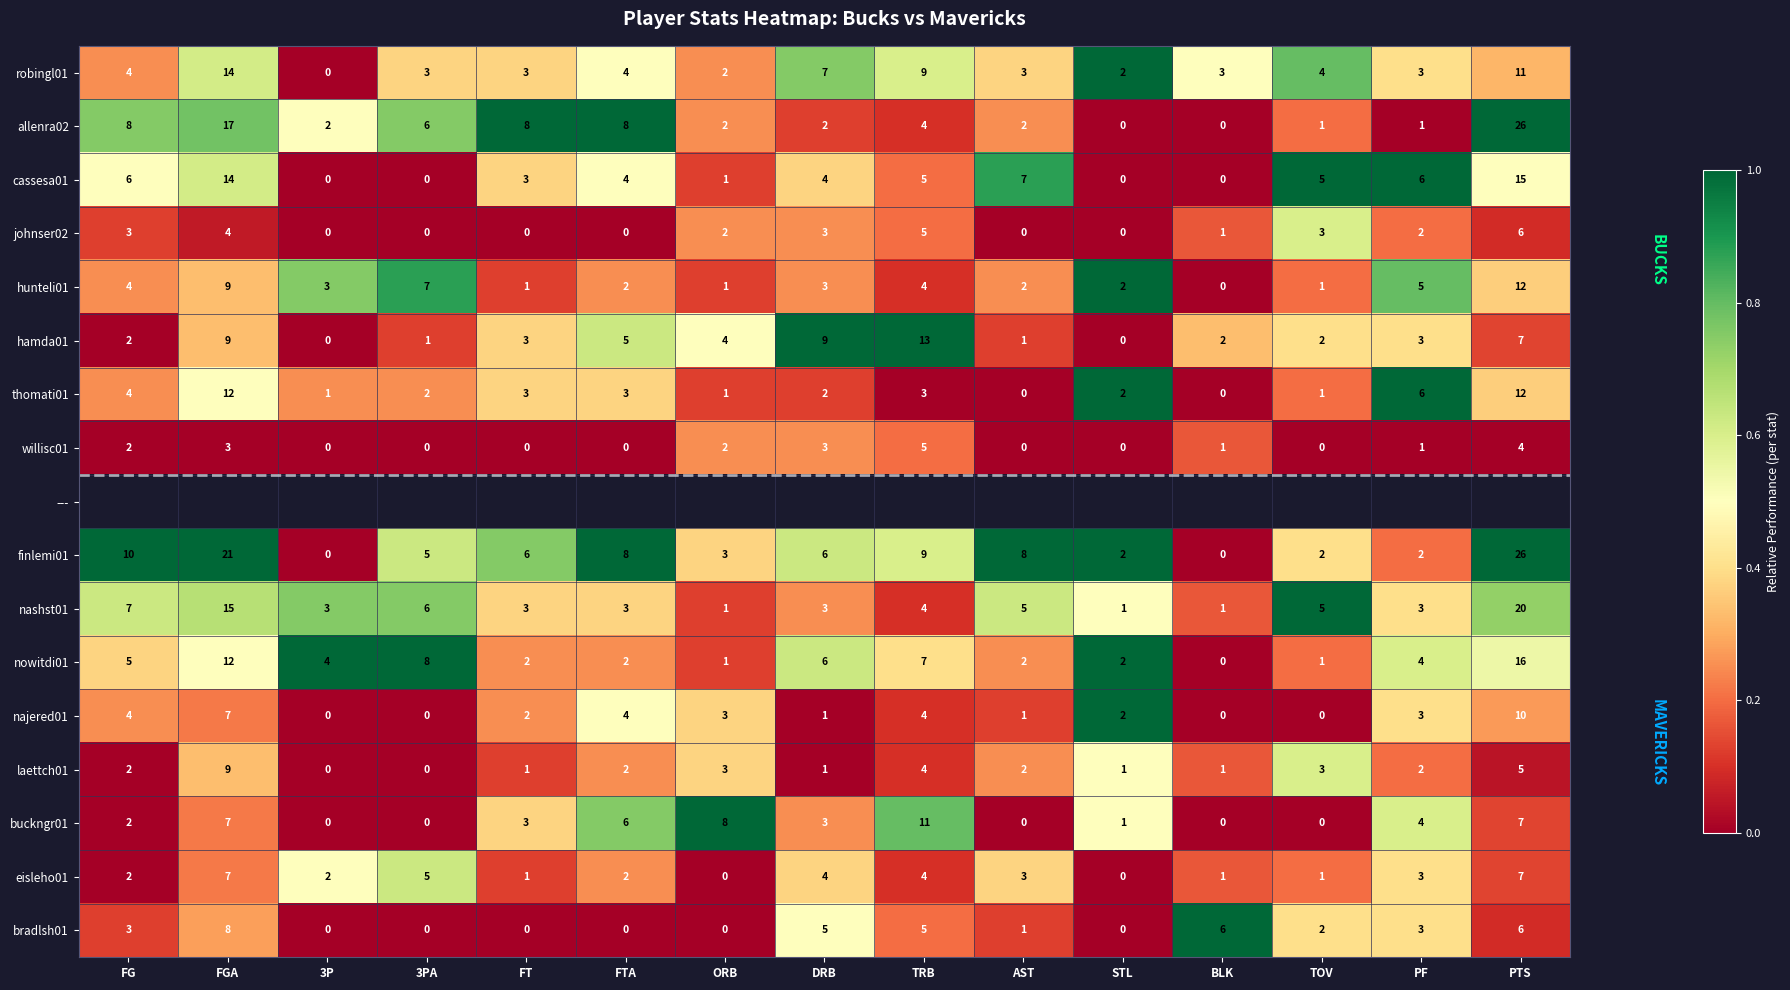

How many values in hunteli01 are above zero?

14